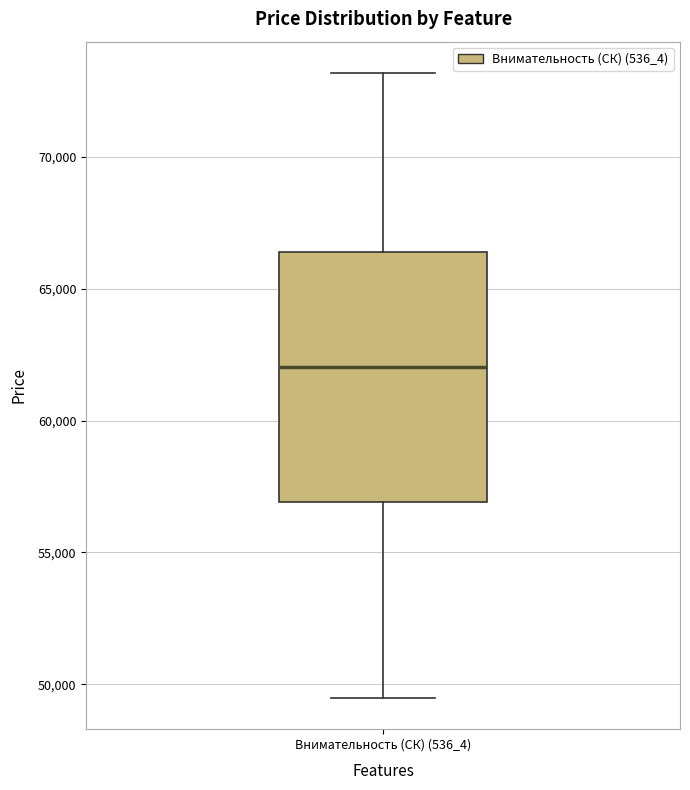

Read this box plot against the y-axis: the position of the median line, the range covered by the box, and the ends of both whiskers. The values are not printed on the chart, so give them approximately, as read against the axis.

median 62000, box 57000 to 66500, whiskers 49500 to 73000